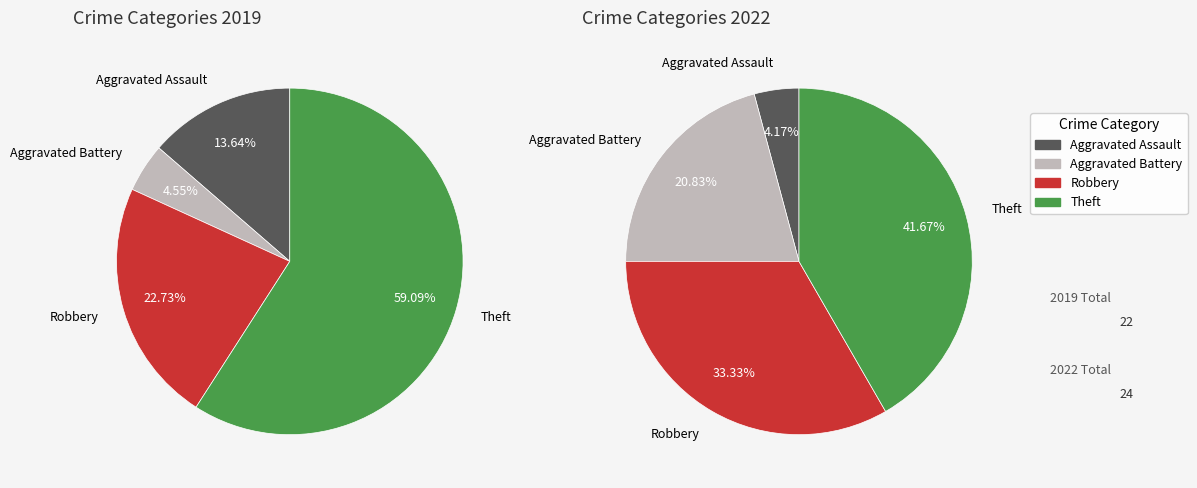

True or false: 3 accounts for 59% of the total.

True